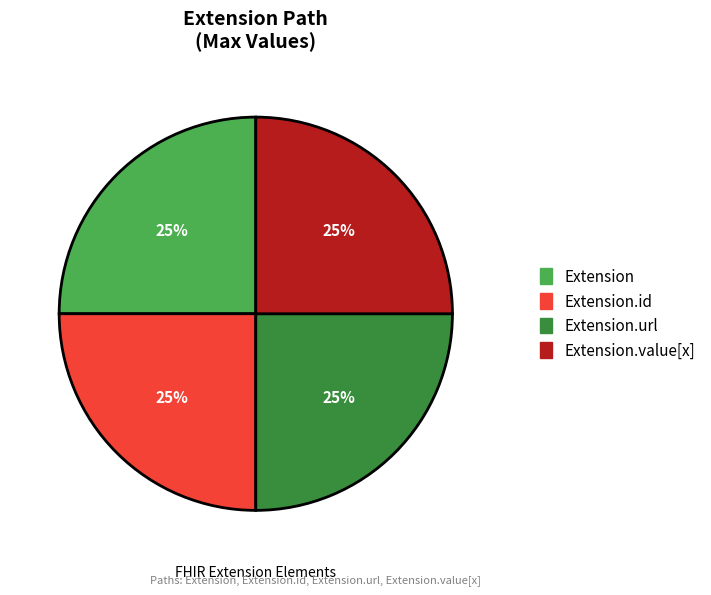

How many slices are in this pie chart?

4